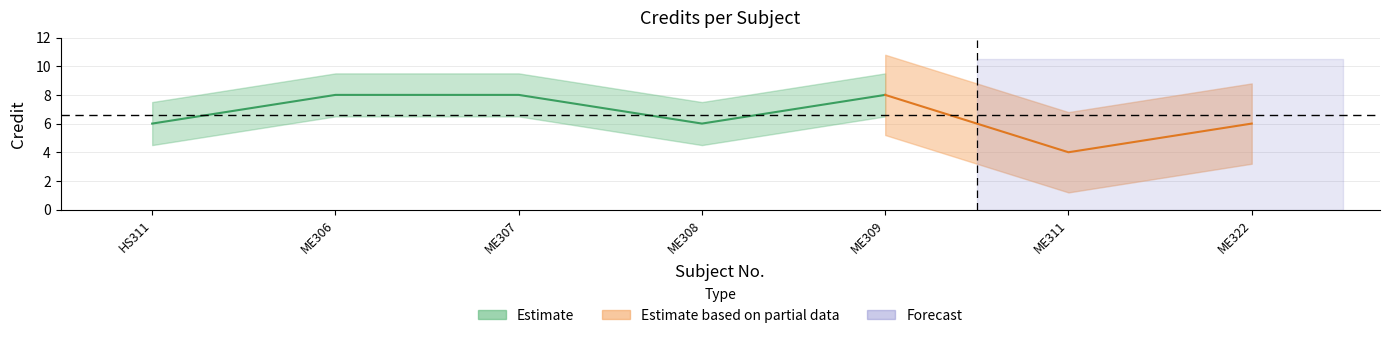

What is the sum of the values at HS311 and ME308?

12